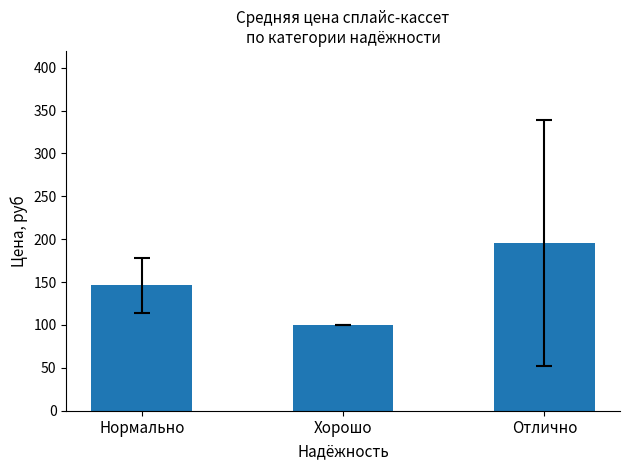

The value at Отлично is 66.9. True or false?

False